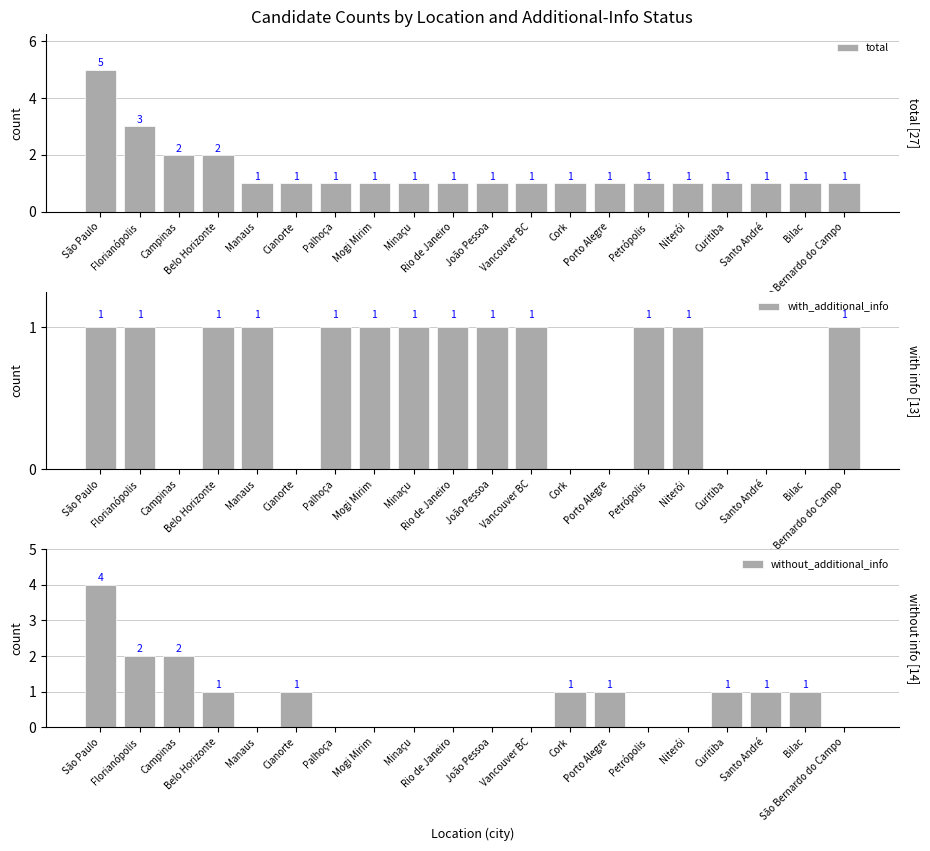

Does the chart contain stacked bars?

No